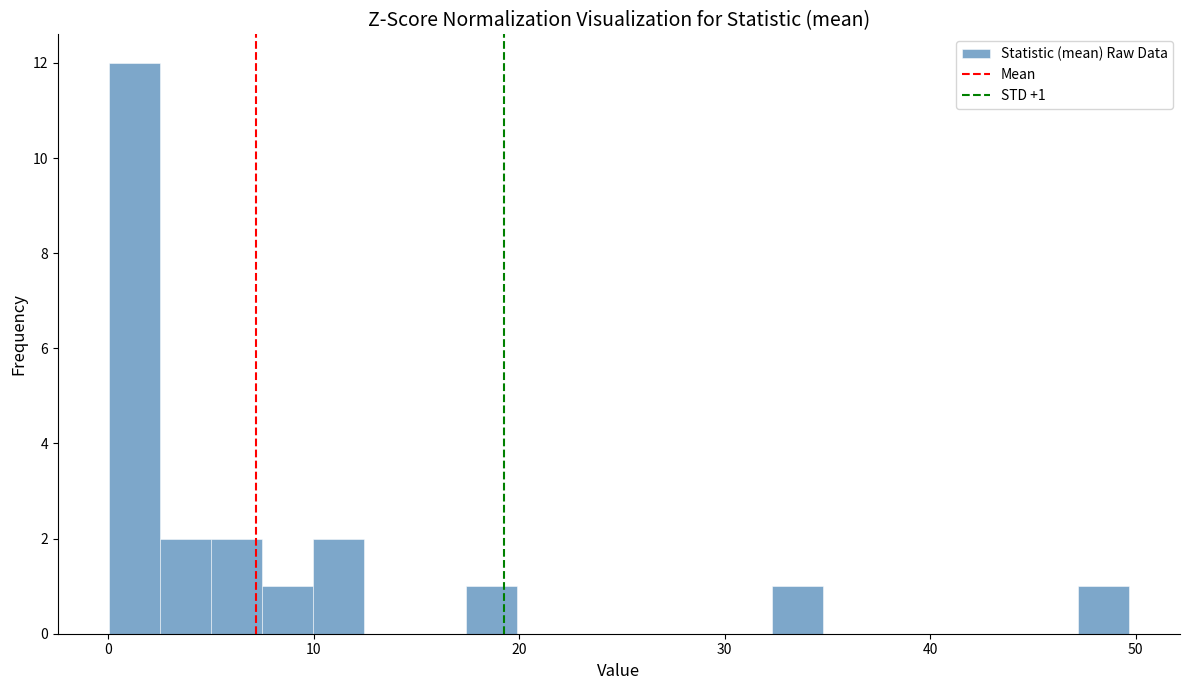

Around what value on the x-axis is the tallest bar? Give the approximate position of its centre, as read against the axis.

1